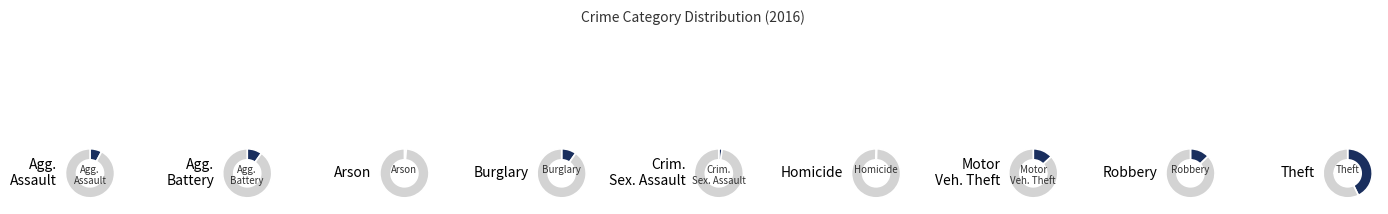

To the nearest percent, what is the average slice percentage?

11%